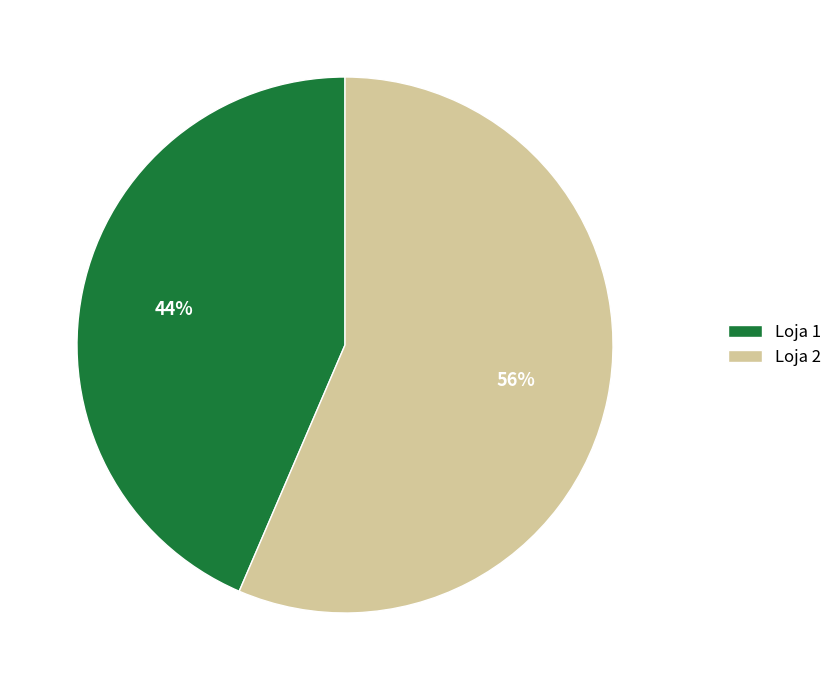

Combined, do Loja 2 and Loja 1 account for over 50%?

Yes